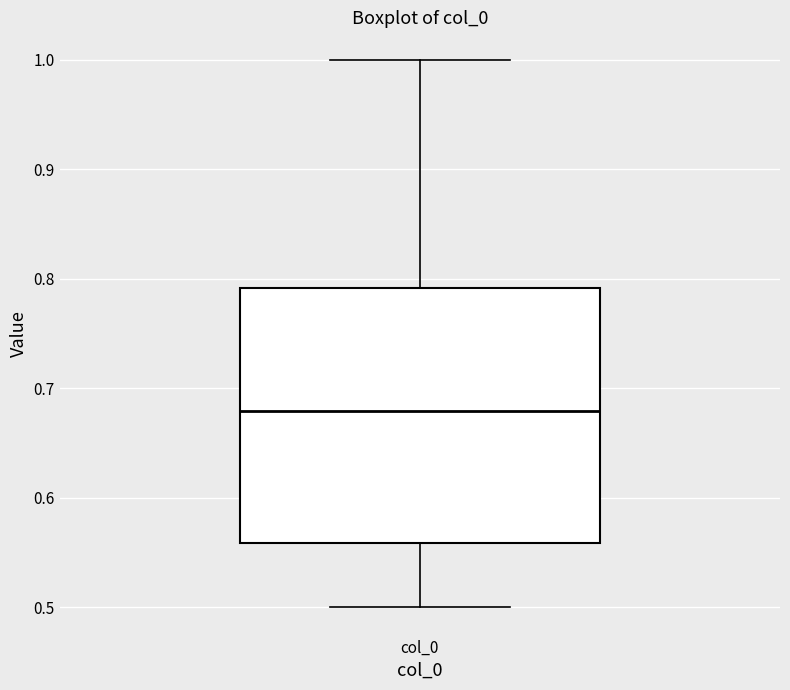

Read this box plot against the y-axis: the position of the median line, the range covered by the box, and the ends of both whiskers. The values are not printed on the chart, so give them approximately, as read against the axis.

median 0.68, box 0.56 to 0.79, whiskers 0.50 to 1.00